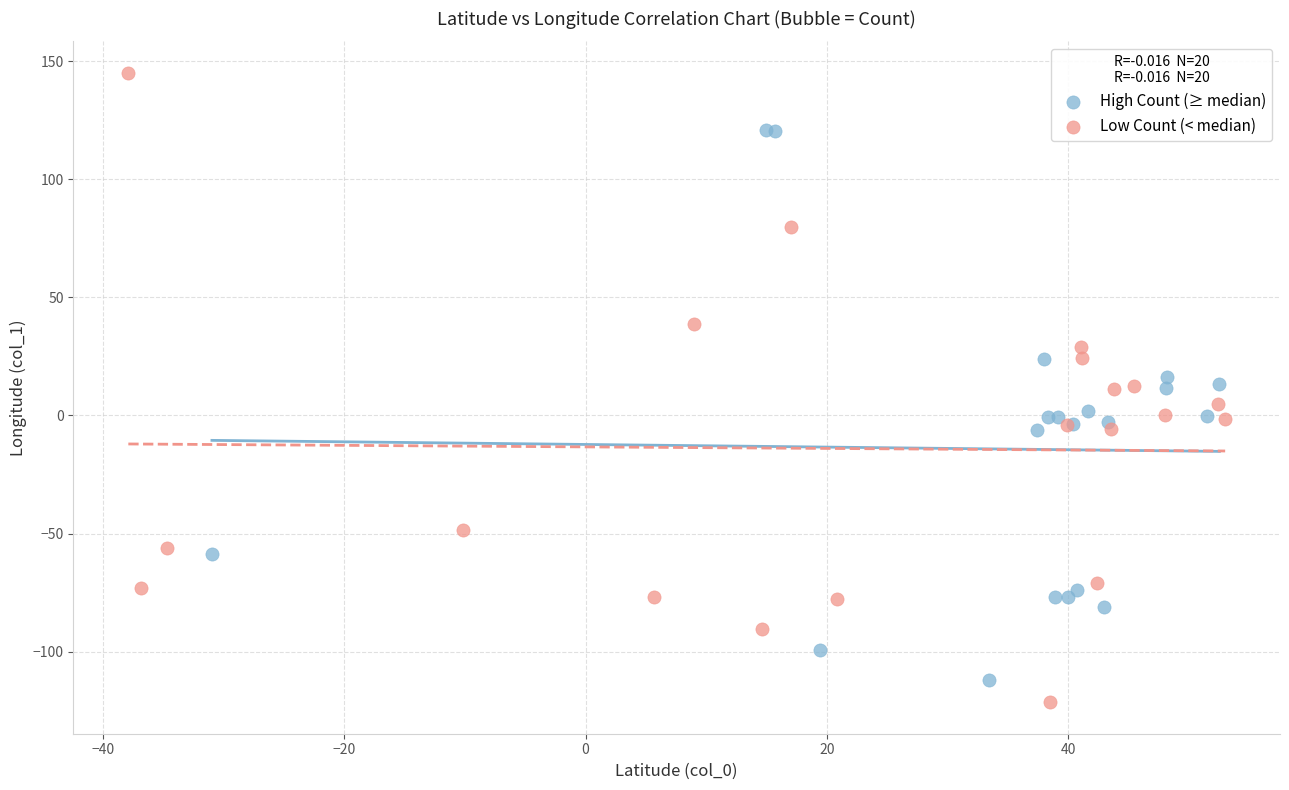

Which series contains the highest Y value?

Low Count (< median)